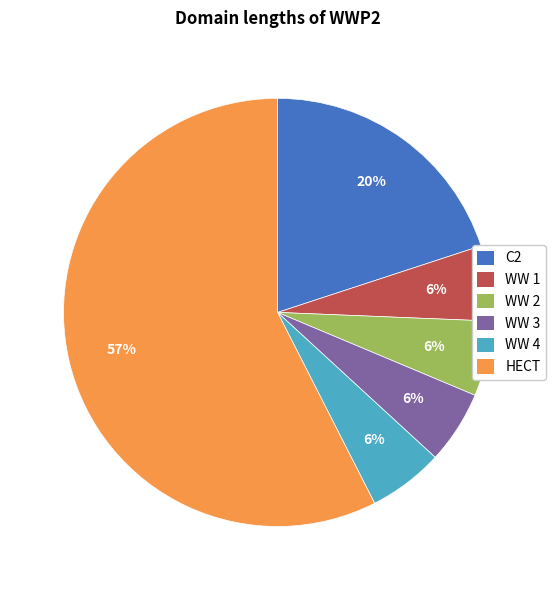

Which has a higher value, C2 or WW 2?

C2